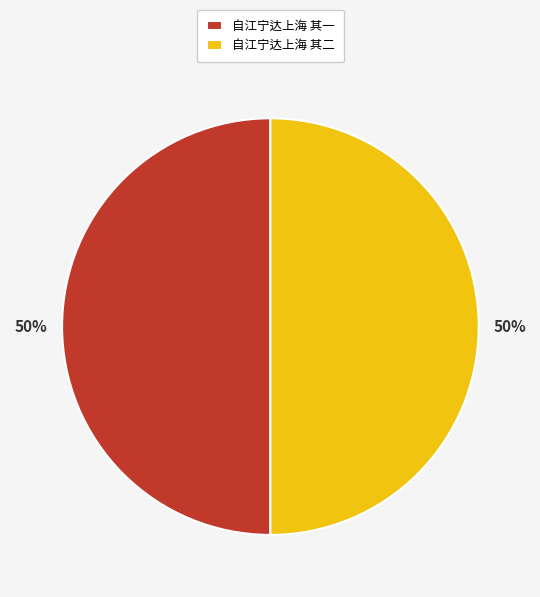

To the nearest percent, what is the average slice percentage?

50%